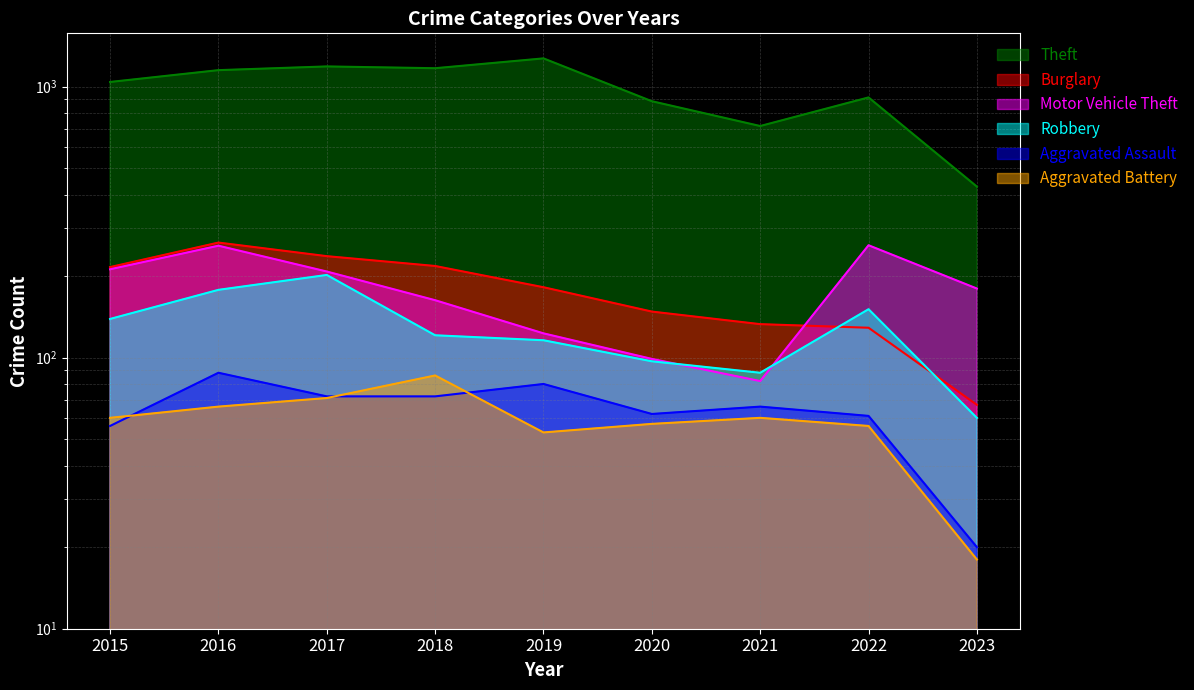

Where do Aggravated Battery and Aggravated Assault first cross each other?

2015 and 2016